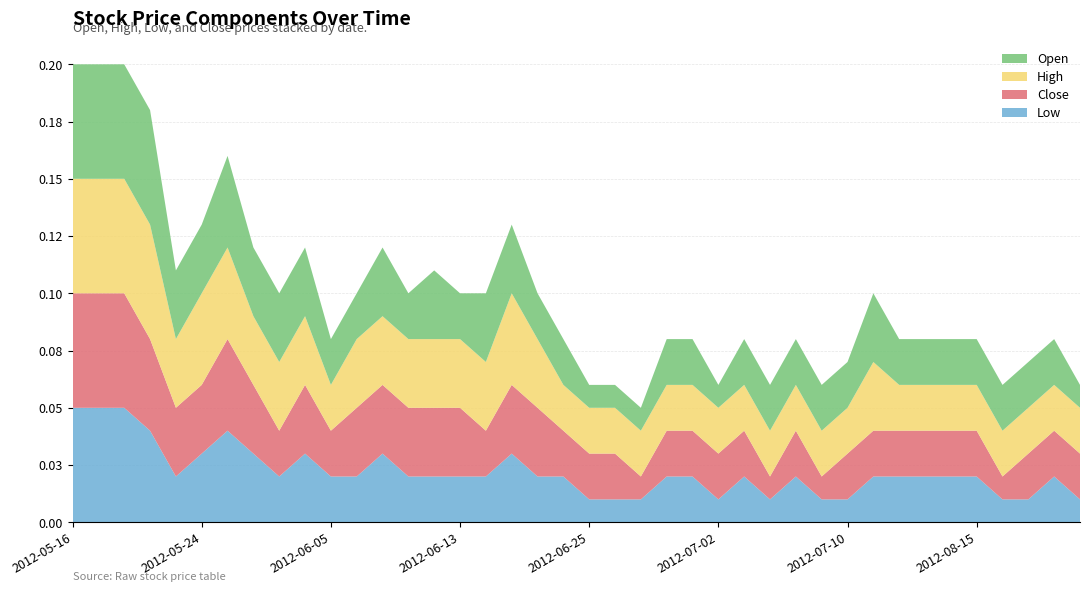

Reading left to right, list all the values displayed in this chart.

Low: 0.1	0.1	0.1	0.0	0.0	0.0	0.0	0.0	0.0	0.0	0.0	0.0	0.0	0.0	0.0	0.0	0.0	0.0	0.0	0.0	0.0	0.0	0.0	0.0	0.0	0.0	0.0	0.0	0.0	0.0	0.0	0.0	0.0	0.0	0.0	0.0	0.0	0.0	0.0	0.0
Close: 0.1	0.1	0.1	0.0	0.0	0.0	0.0	0.0	0.0	0.0	0.0	0.0	0.0	0.0	0.0	0.0	0.0	0.0	0.0	0.0	0.0	0.0	0.0	0.0	0.0	0.0	0.0	0.0	0.0	0.0	0.0	0.0	0.0	0.0	0.0	0.0	0.0	0.0	0.0	0.0
High: 0.1	0.1	0.1	0.1	0.0	0.0	0.0	0.0	0.0	0.0	0.0	0.0	0.0	0.0	0.0	0.0	0.0	0.0	0.0	0.0	0.0	0.0	0.0	0.0	0.0	0.0	0.0	0.0	0.0	0.0	0.0	0.0	0.0	0.0	0.0	0.0	0.0	0.0	0.0	0.0
Open: 0.1	0.1	0.1	0.1	0.0	0.0	0.0	0.0	0.0	0.0	0.0	0.0	0.0	0.0	0.0	0.0	0.0	0.0	0.0	0.0	0.0	0.0	0.0	0.0	0.0	0.0	0.0	0.0	0.0	0.0	0.0	0.0	0.0	0.0	0.0	0.0	0.0	0.0	0.0	0.0